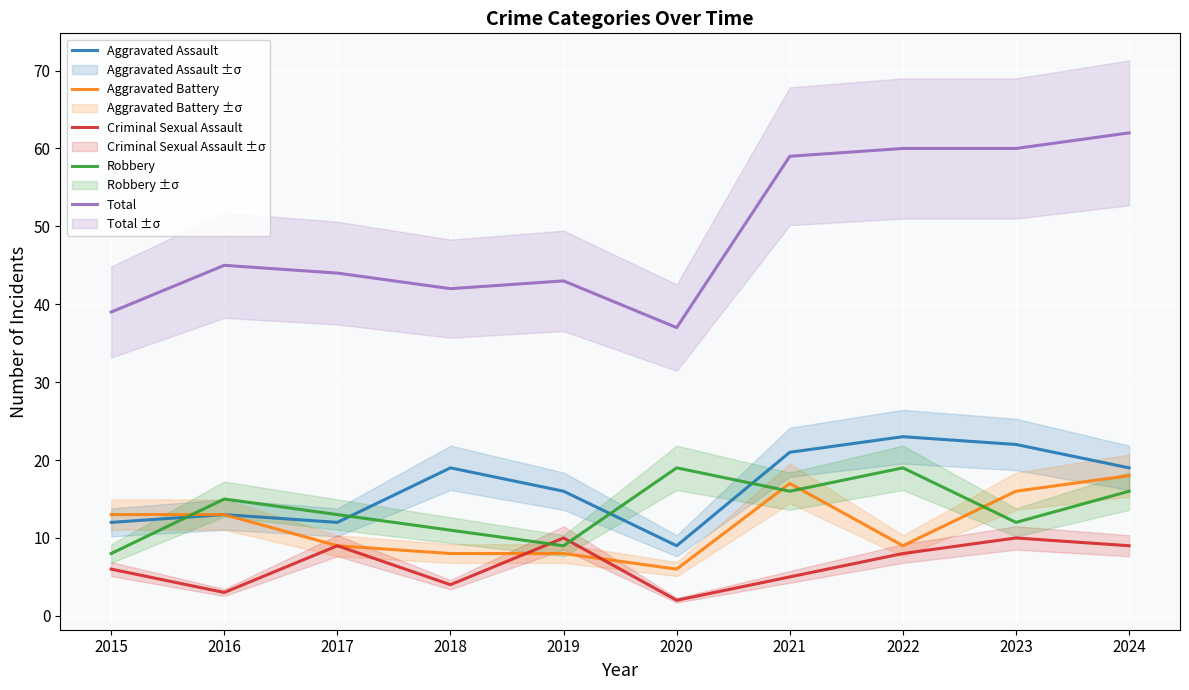

True or false: Criminal Sexual Assault and Aggravated Assault intersect in this chart.

False